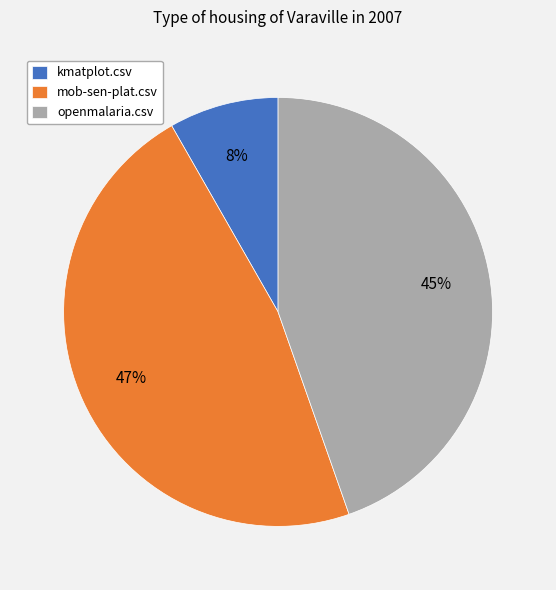

To the nearest percent, what percentage of the pie is mob-sen-plat.csv?

47%